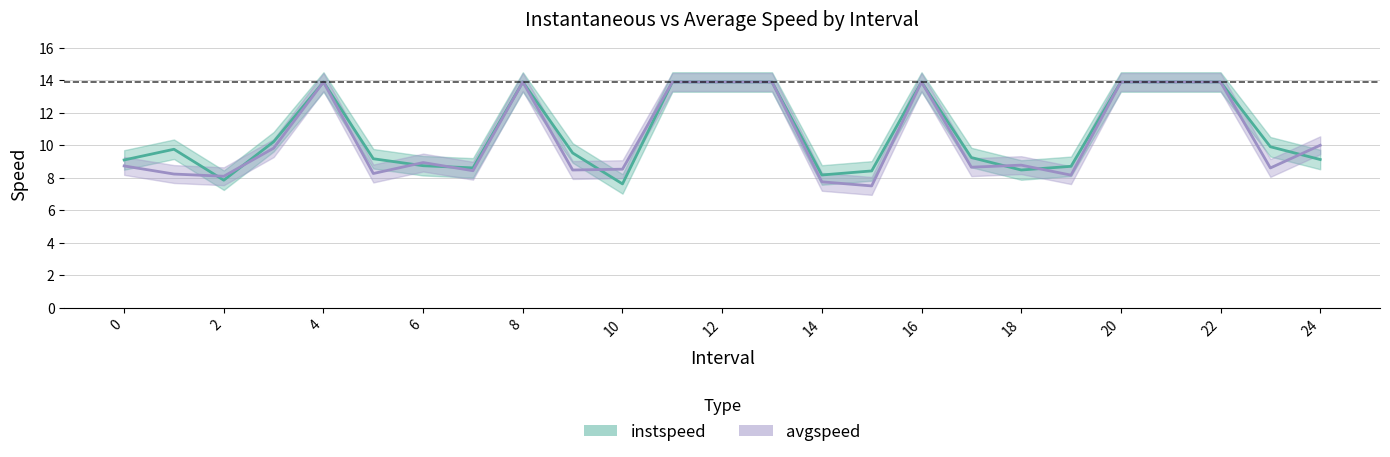

At which category is the sum across all series the highest?

4.0